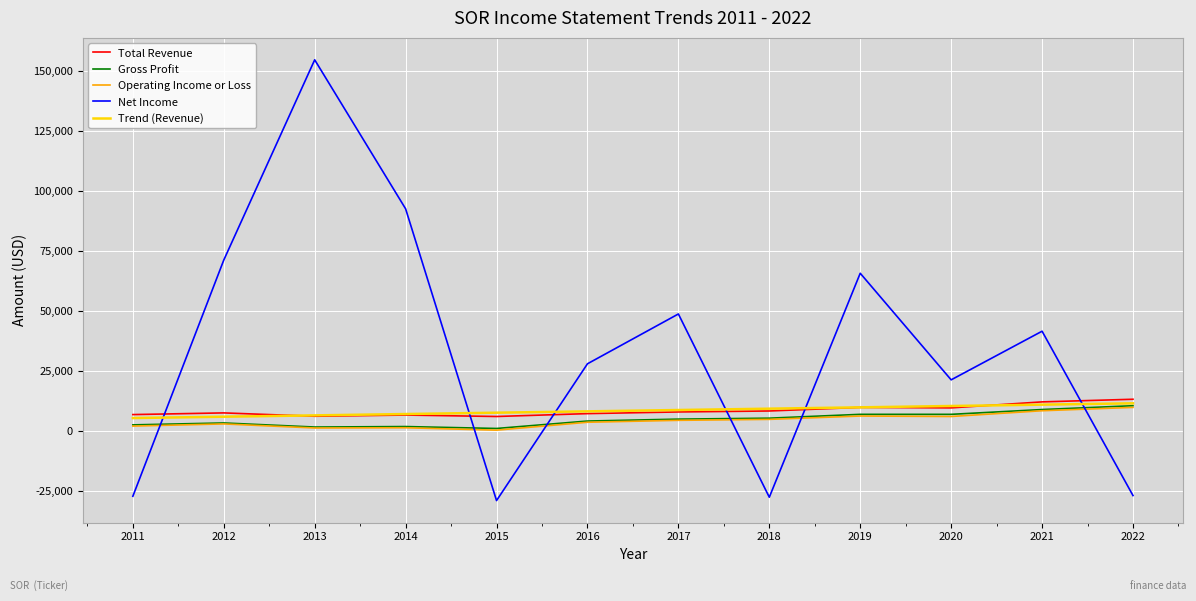

The value of Trend (Revenue) at 2022 is 5144.5. True or false?

False